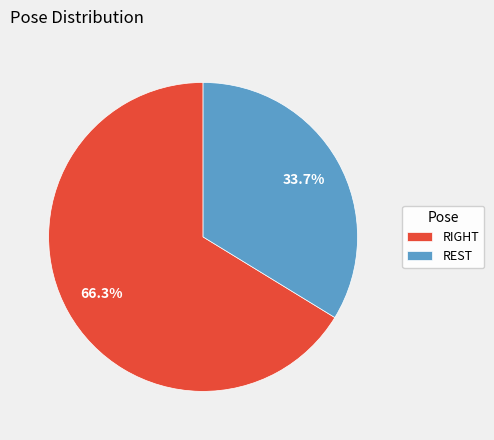

What is the largest slice in the pie chart?

RIGHT